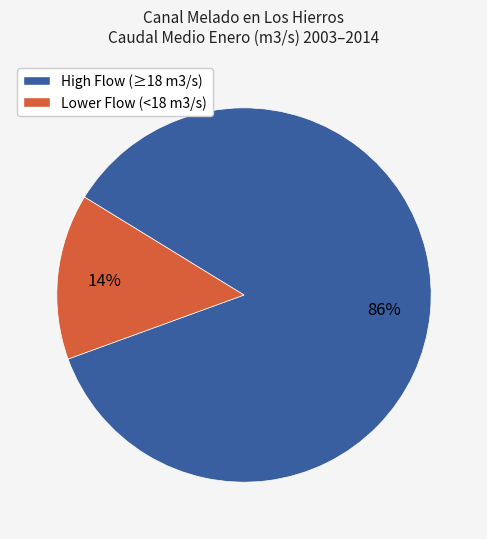

Is there any slice that represents more than half of the pie?

Yes